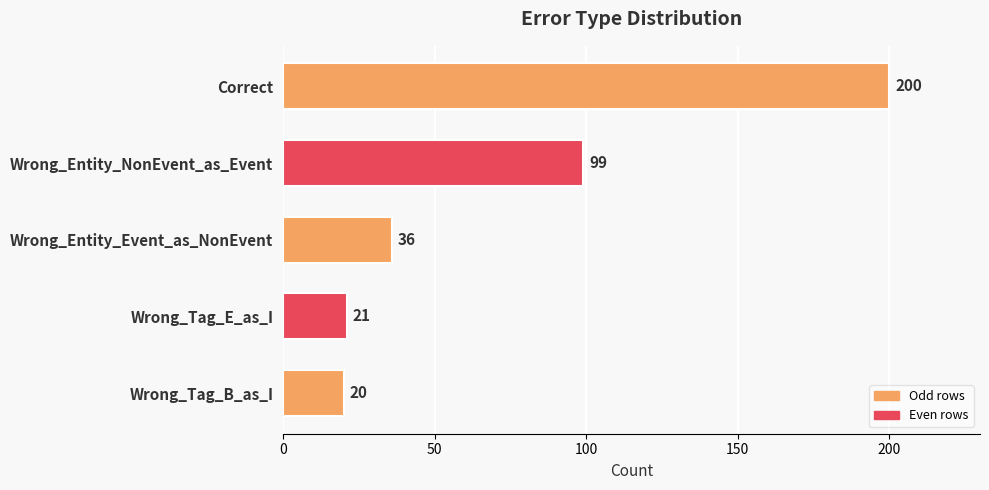

Count the number of categories in the chart.

5